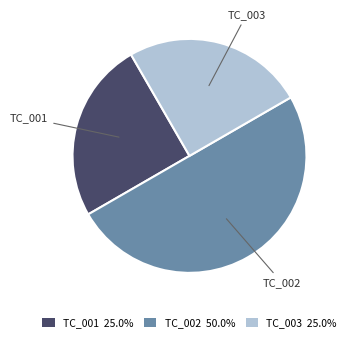

Is the sum of TC_001 and TC_002 greater than half?

Yes